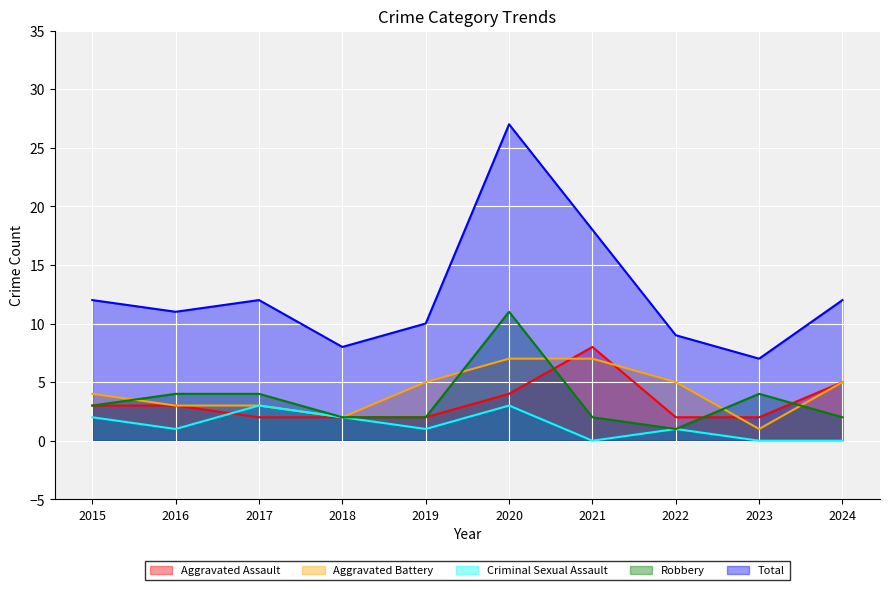

What are all the series names shown in the legend?

Aggravated Assault, Aggravated Battery, Criminal Sexual Assault, Robbery, Total